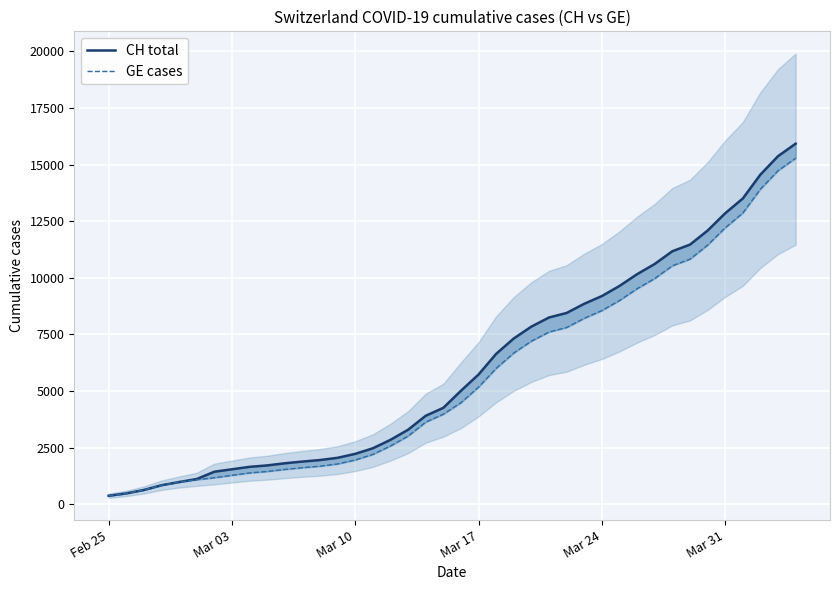

True or false: CH total and GE cases cross at least once.

False